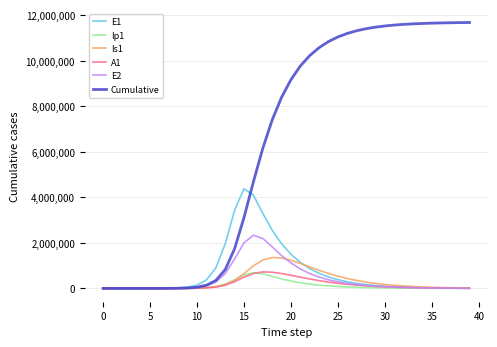

What is the maximum value for A1?

724792.2